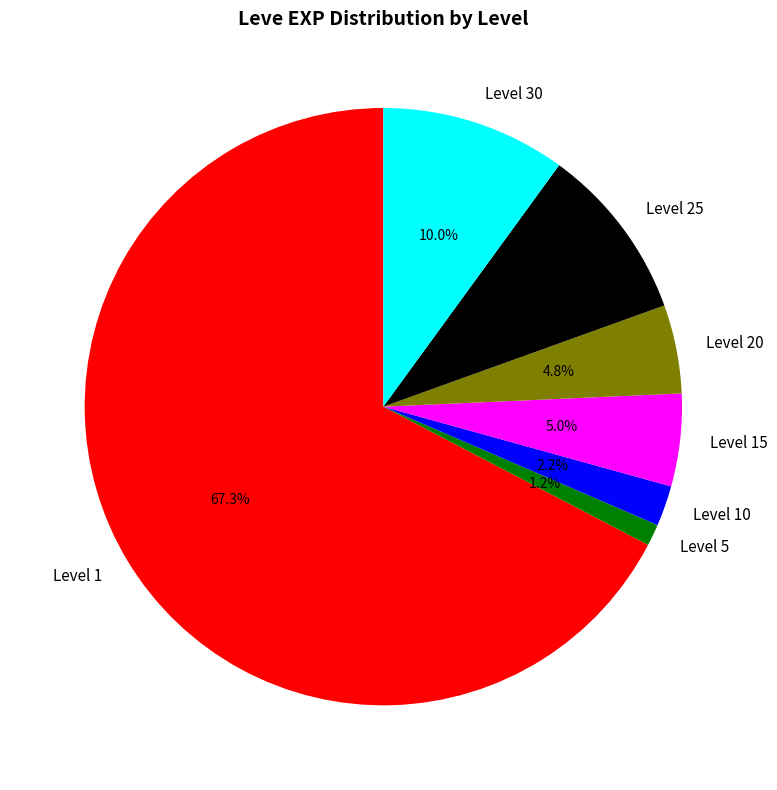

To the nearest percent, what is the average slice percentage?

14%